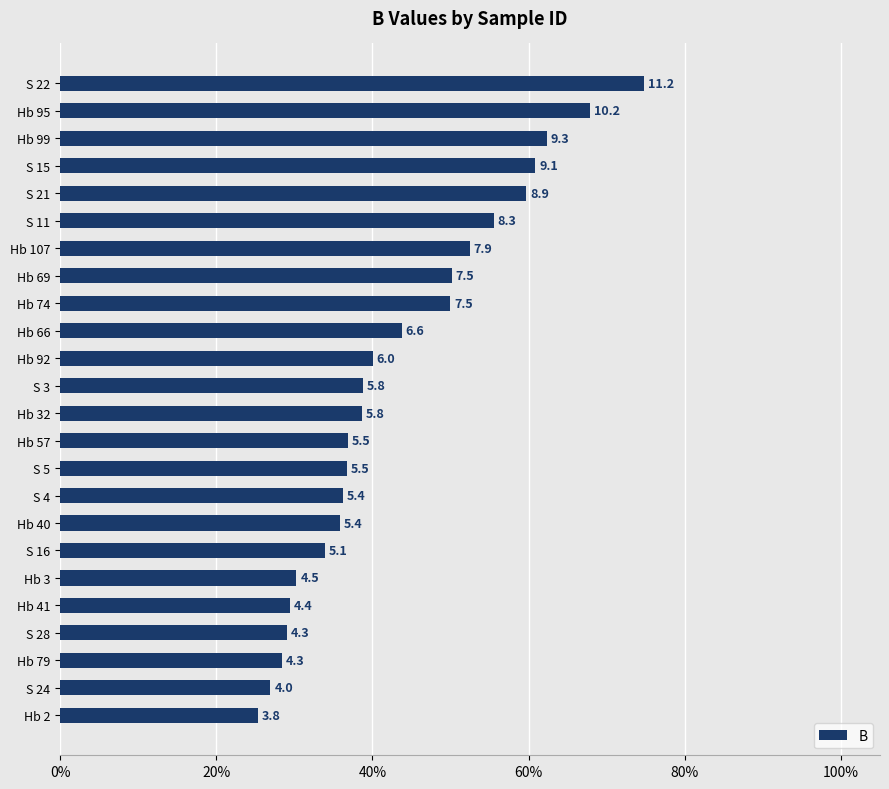

Are the bars horizontal?

Yes